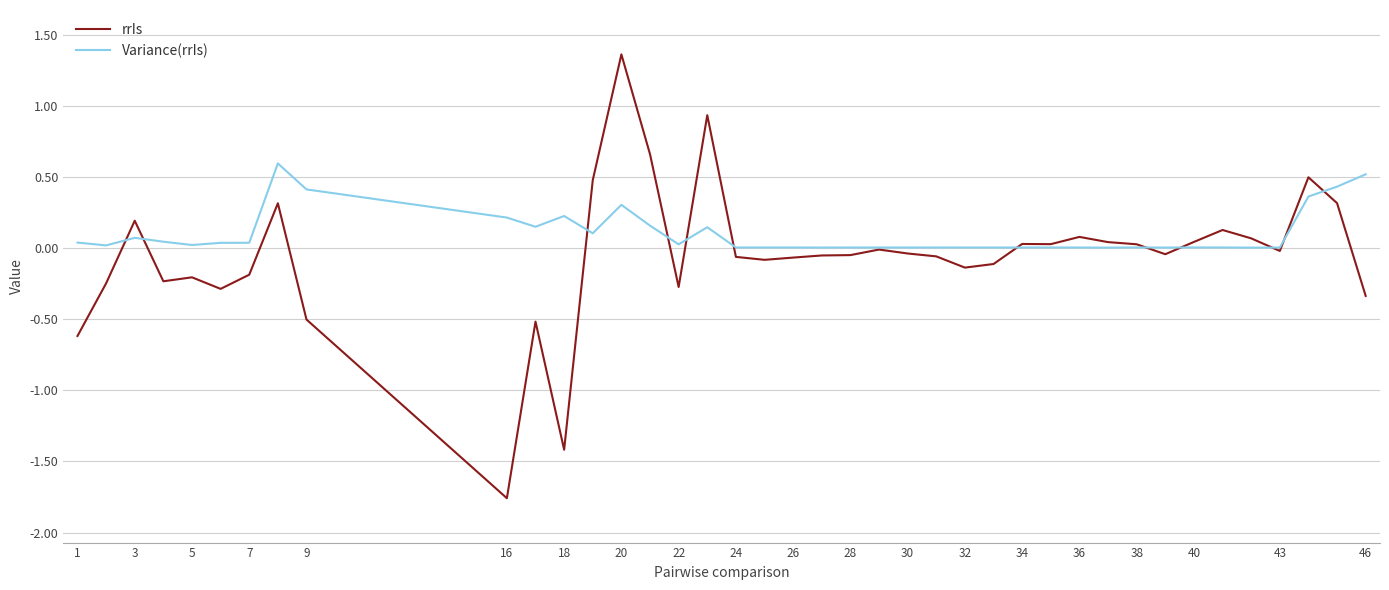

What is the sum of all rrIs values?

-2.1